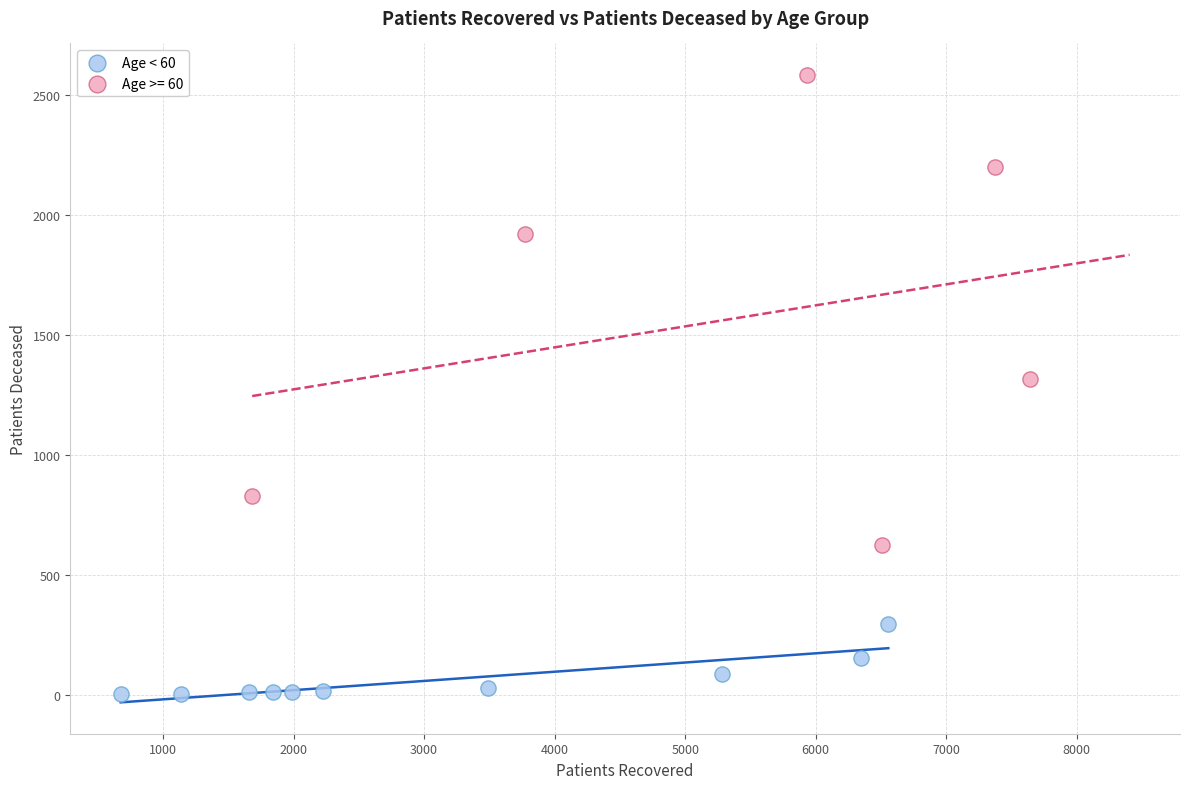

Which series contains the lowest Y value?

Age < 60